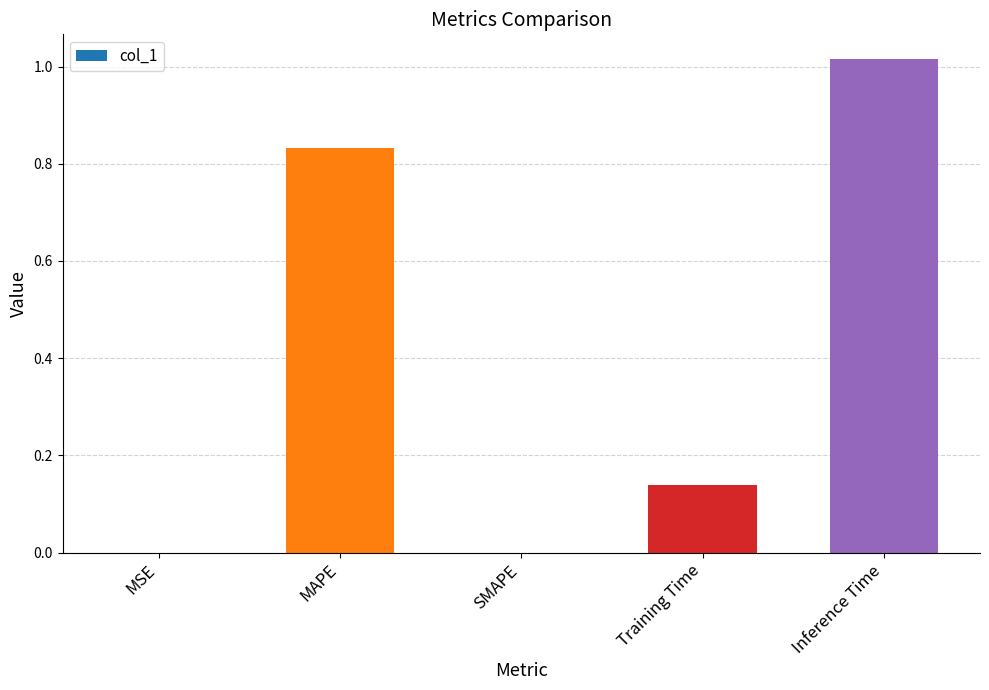

The chart shows a value of 0.0 at SMAPE. True or false?

True